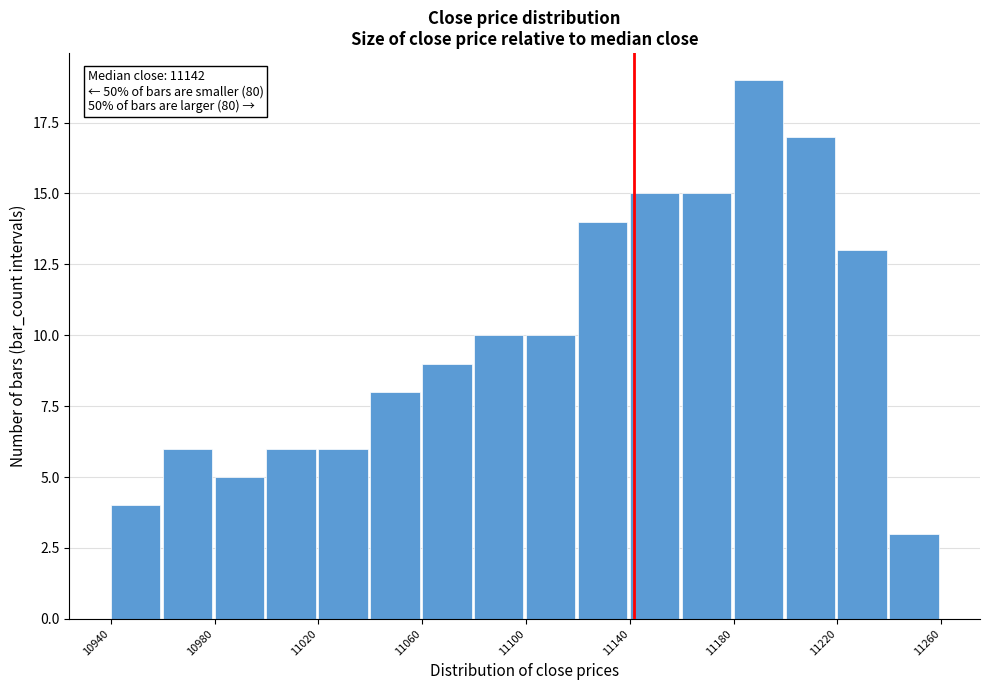

Which range on the x-axis has the tallest bar?

11180 to 11200